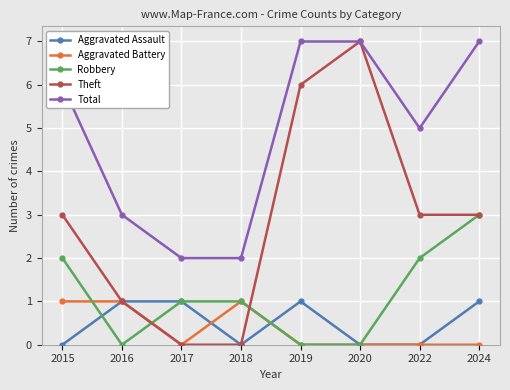

How many categories are shown in the chart?

8